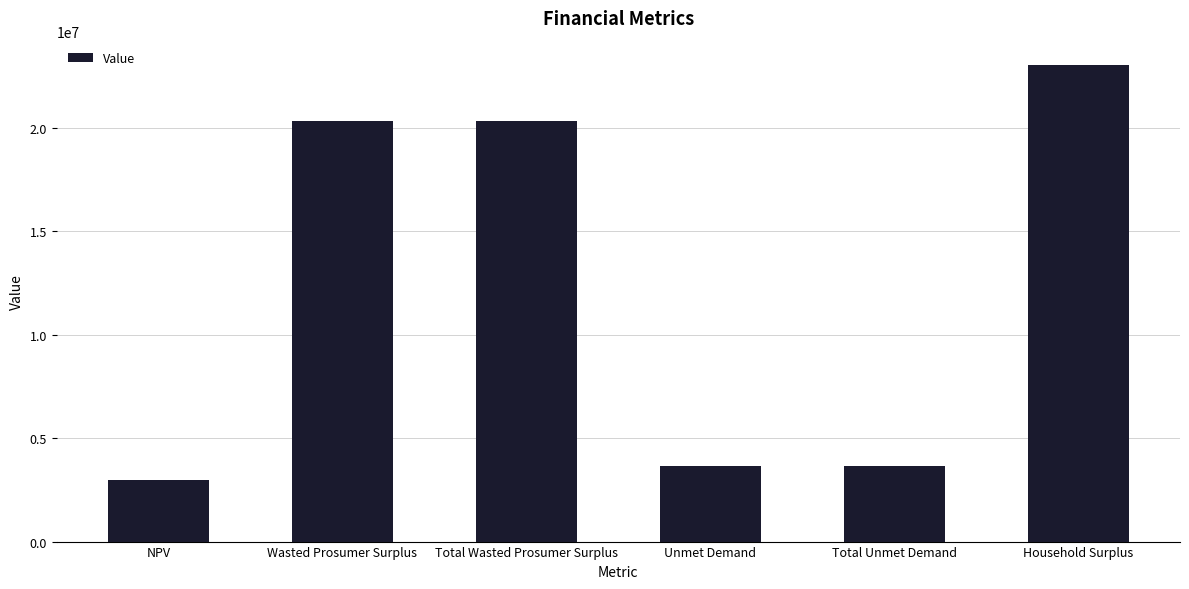

What is the difference between the values at NPV and Total Unmet Demand?

681474.8